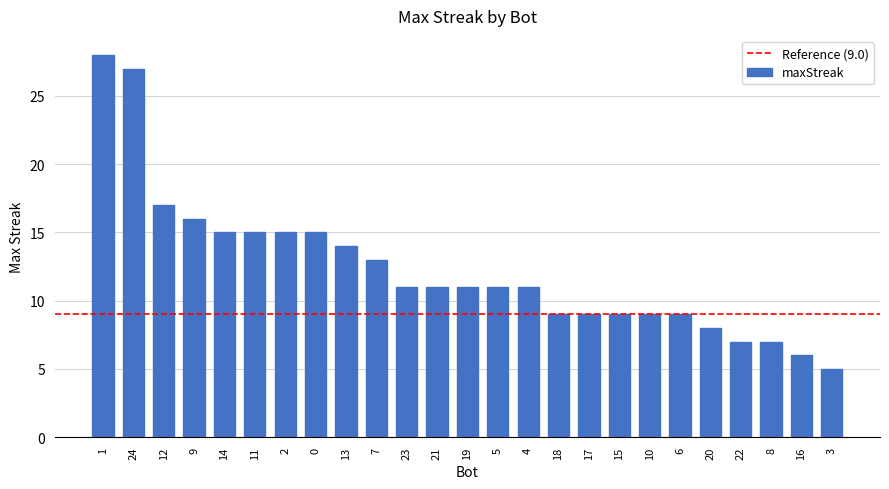

What is the average value?

12